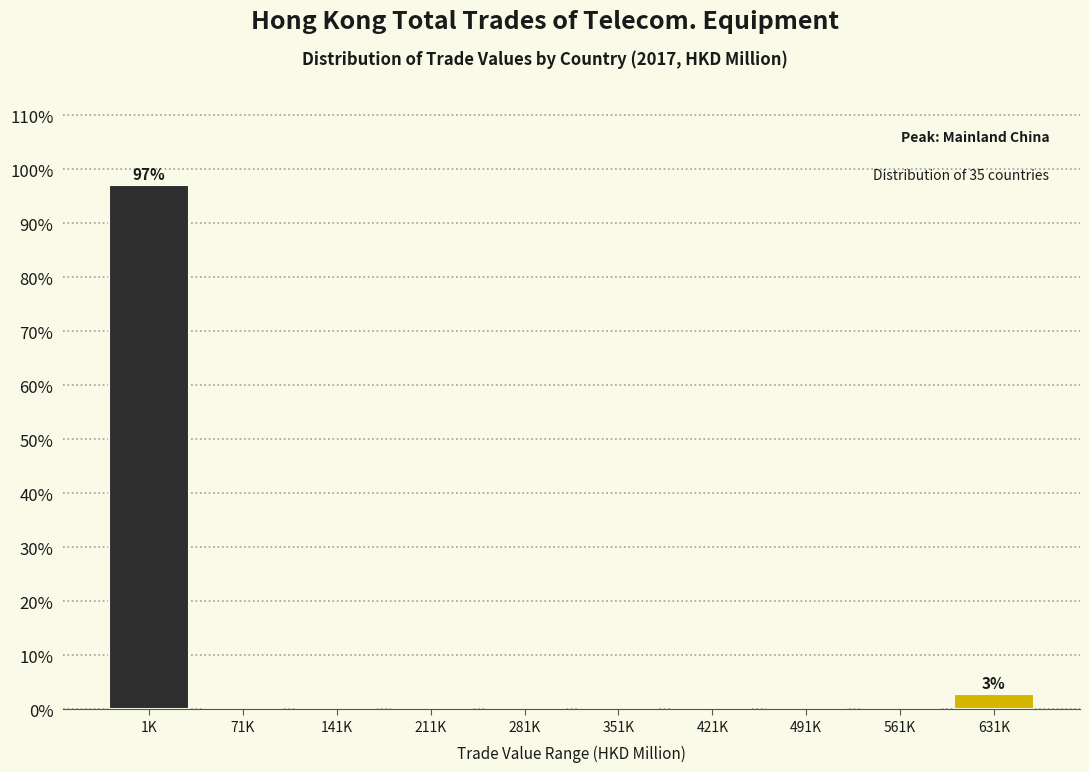

Reading left to right, list all the values displayed in this chart.

1K=97.1	71K=0.0	141K=0.0	211K=0.0	281K=0.0	351K=0.0	421K=0.0	491K=0.0	561K=0.0	631K=2.9